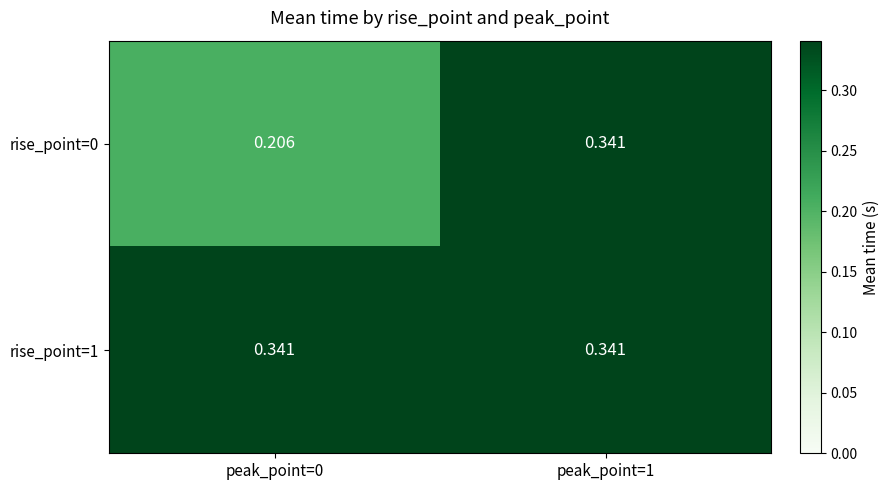

Is the value of rise_point=1 at peak_point=1 greater than the value of rise_point=0 at peak_point=0?

Yes